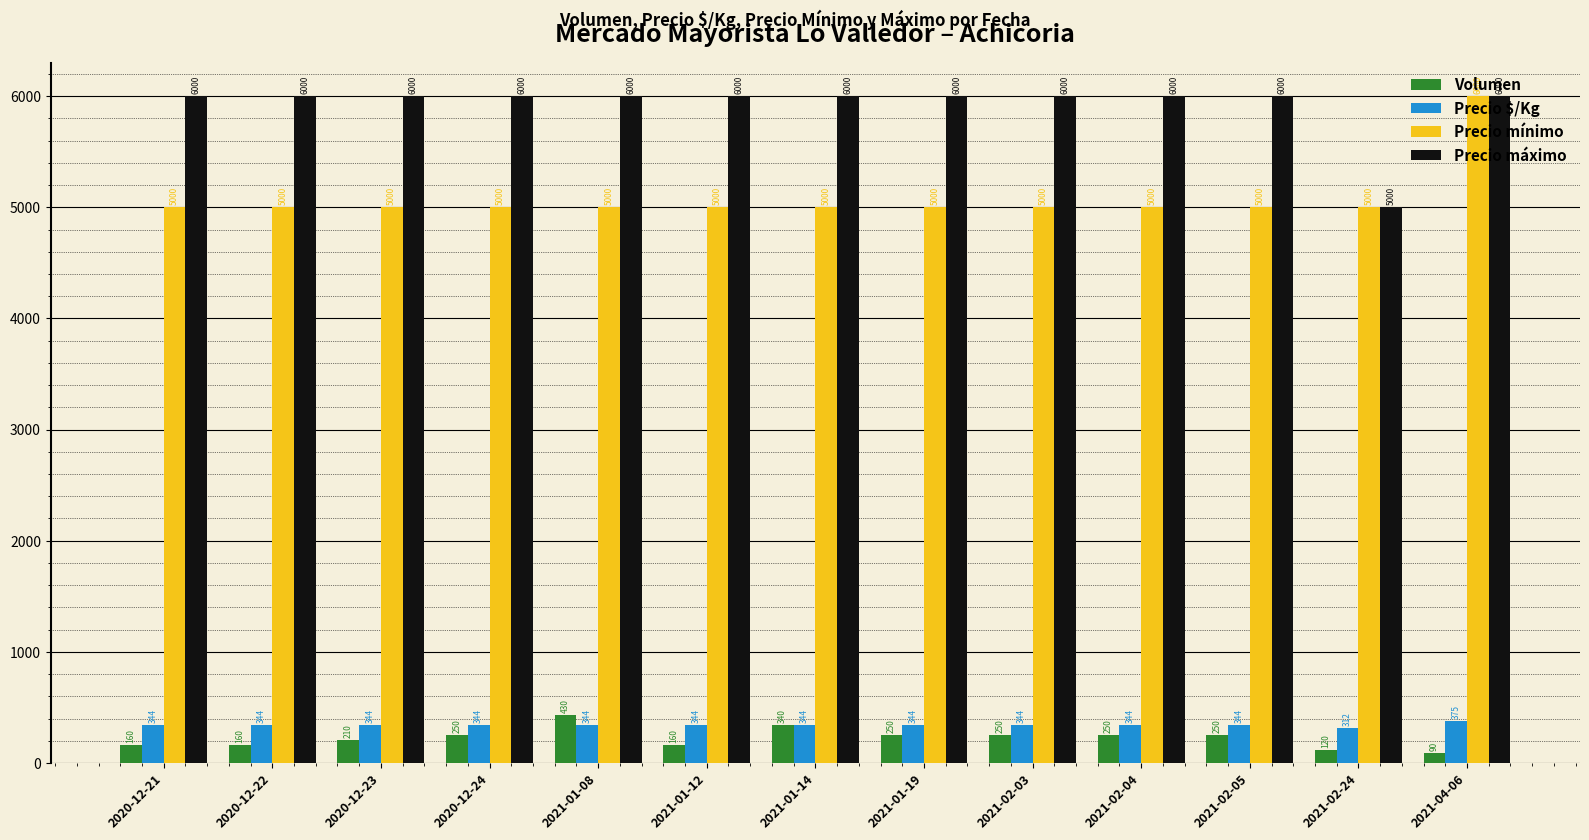

What position from the left is 2020-12-22?

2